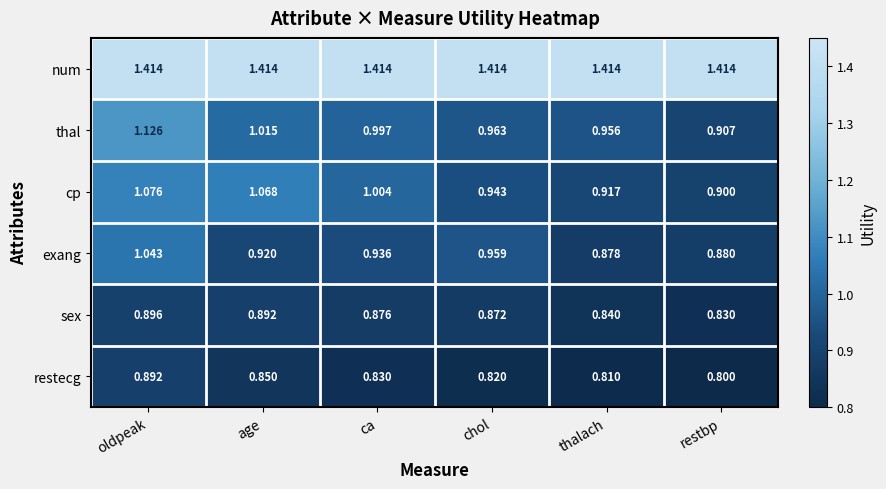

Count the number of categories in the chart.

6